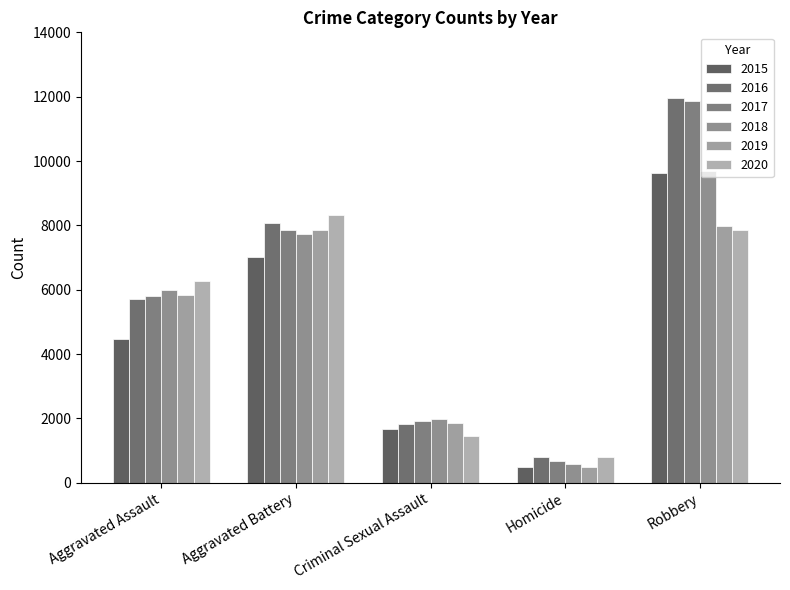

Reading left to right, list all the values displayed in this chart.

2015: Aggravated Assault=4480	Aggravated Battery=7018	Criminal Sexual Assault=1658	Homicide=496	Robbery=9638
2016: Aggravated Assault=5712	Aggravated Battery=8085	Criminal Sexual Assault=1810	Homicide=786	Robbery=11960
2017: Aggravated Assault=5793	Aggravated Battery=7845	Criminal Sexual Assault=1930	Homicide=672	Robbery=11880
2018: Aggravated Assault=6001	Aggravated Battery=7735	Criminal Sexual Assault=1967	Homicide=589	Robbery=9679
2019: Aggravated Assault=5840	Aggravated Battery=7857	Criminal Sexual Assault=1864	Homicide=498	Robbery=7994
2020: Aggravated Assault=6263	Aggravated Battery=8319	Criminal Sexual Assault=1441	Homicide=785	Robbery=7855